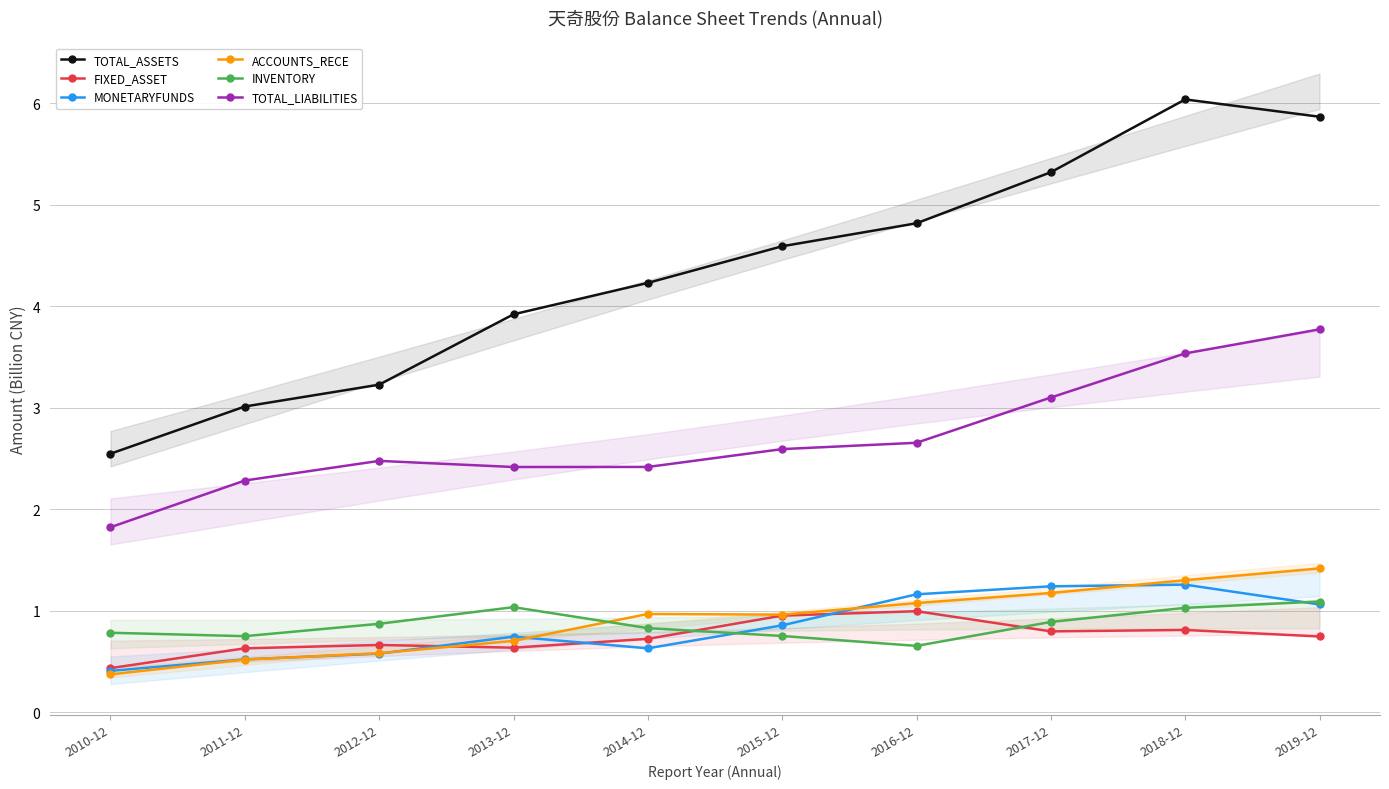

What position from the right is 2019-12?

1